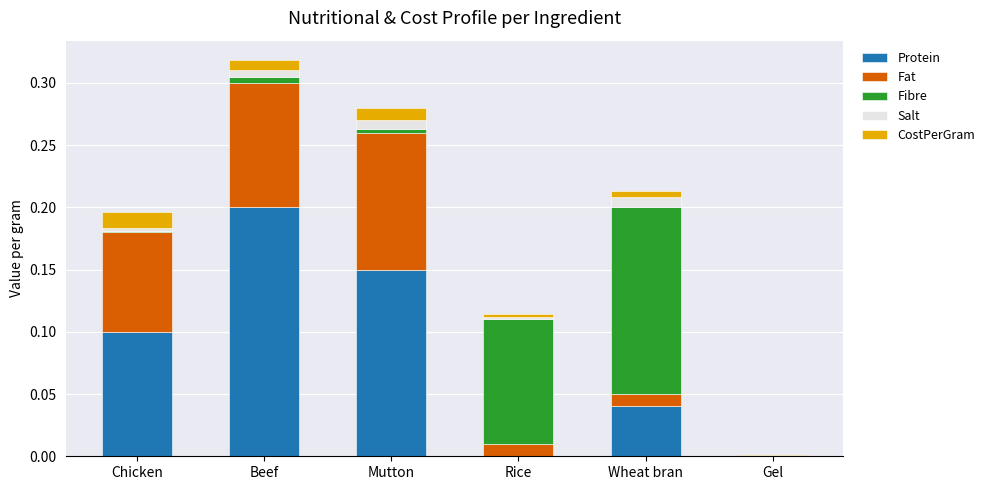

True or false: Protein has a value of 0.0 at Wheat bran.

True